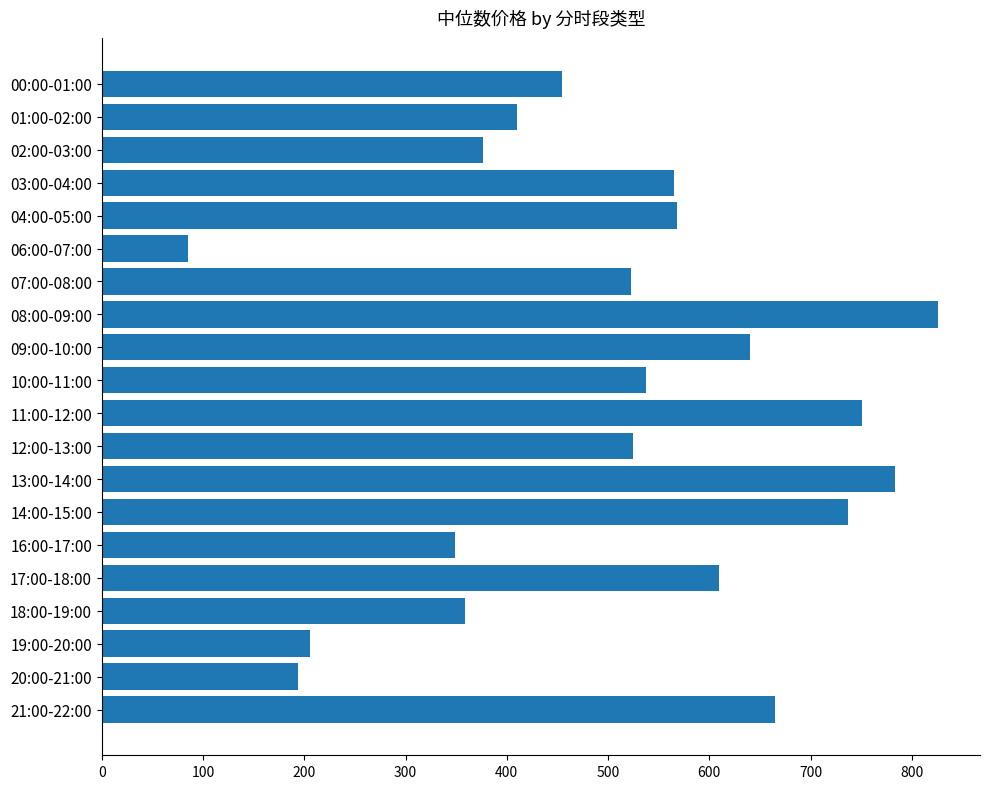

Read the value at 10:00-11:00.

537.0